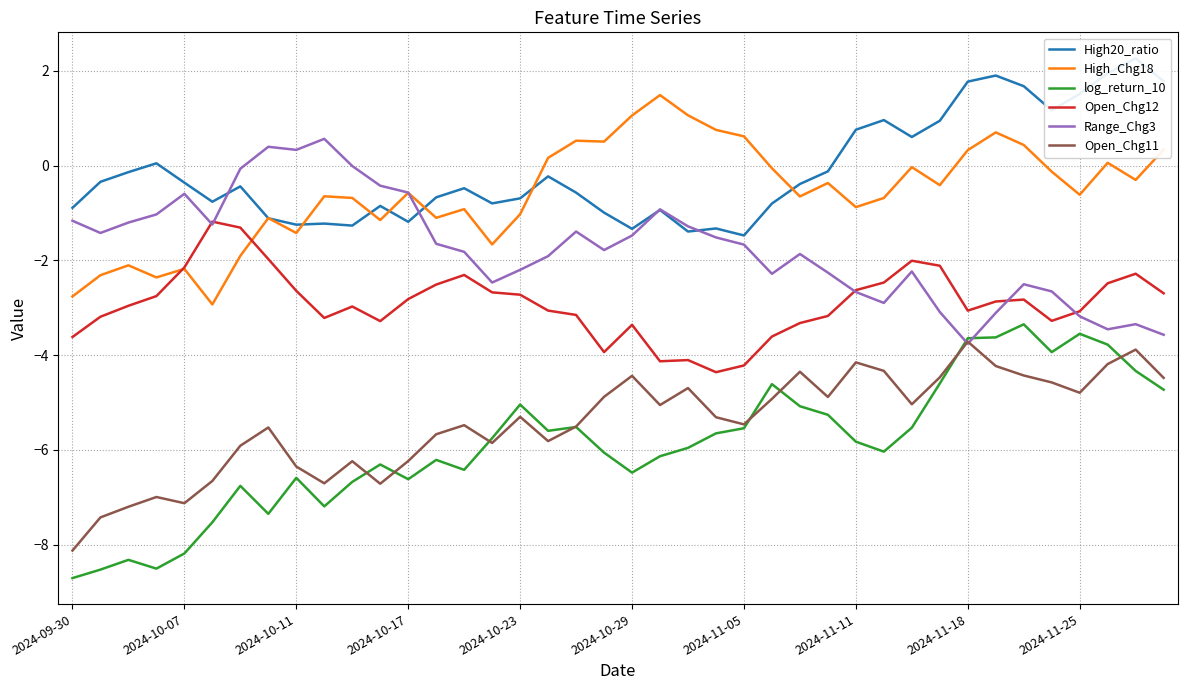

Read the Open_Chg12 value at 2024-10-11.

-2.6